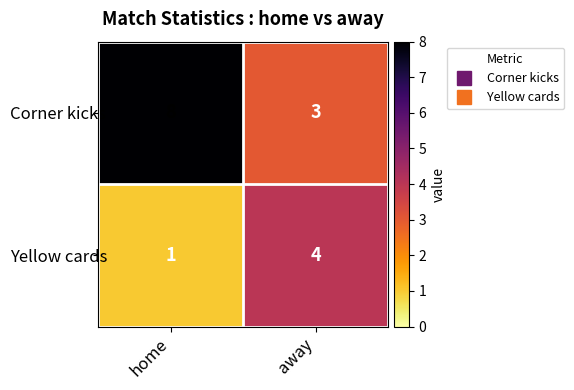

Which category has the highest value across all series?

home